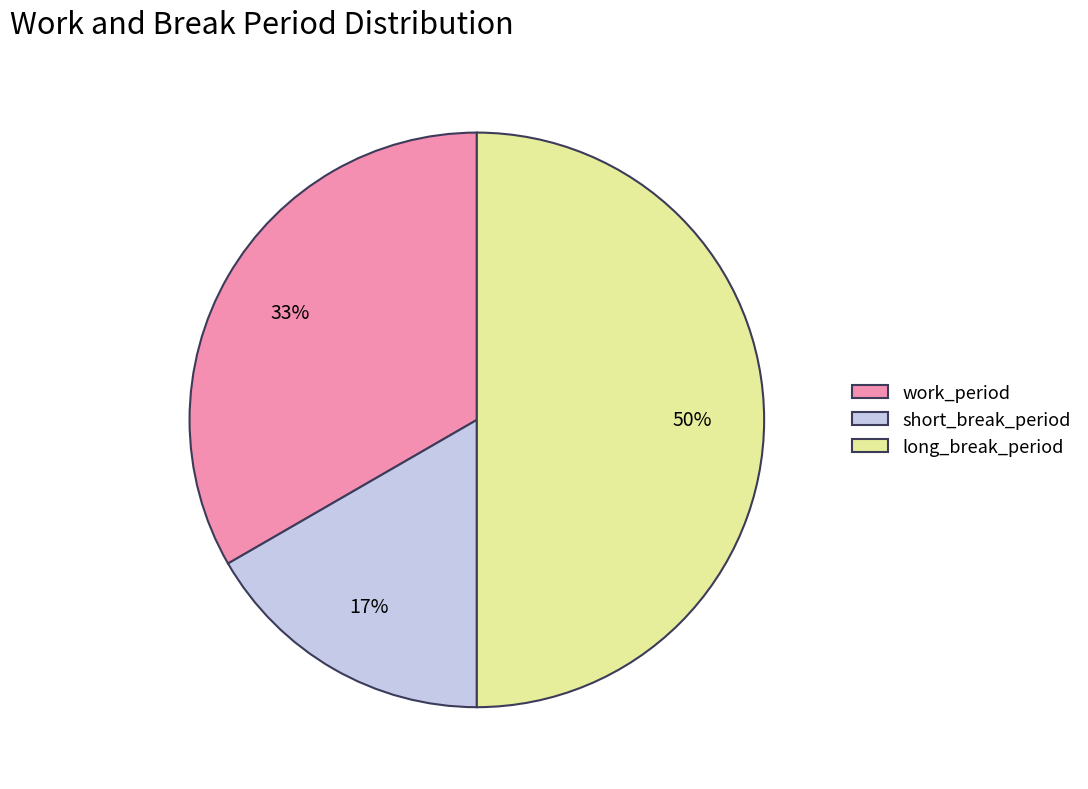

Rank the categories by value from lowest to highest.

short_break_period, work_period, long_break_period